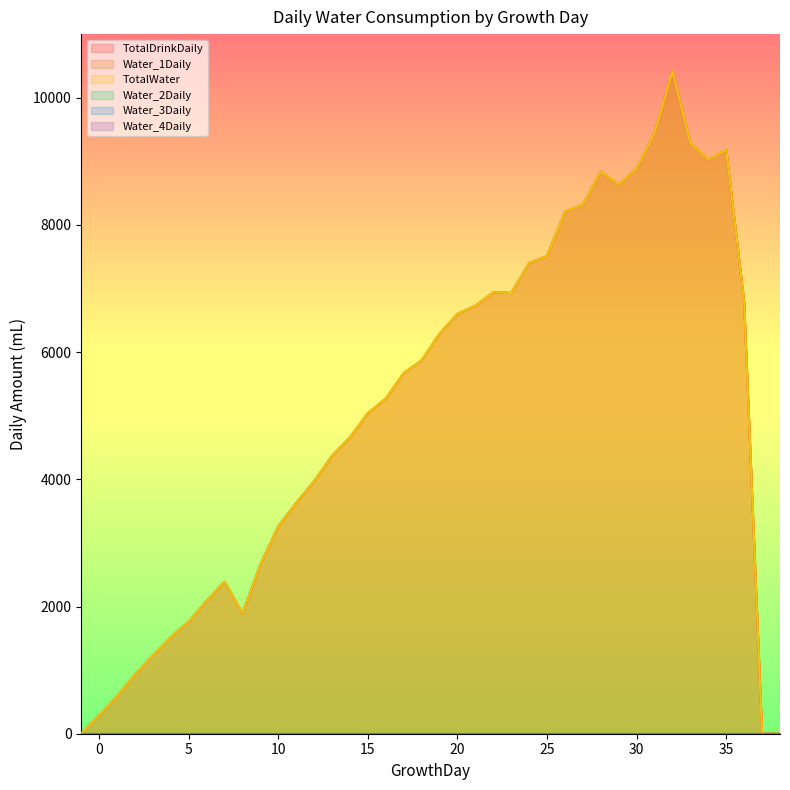

What is the difference between the TotalDrinkDaily values at 19 and 24?

1110